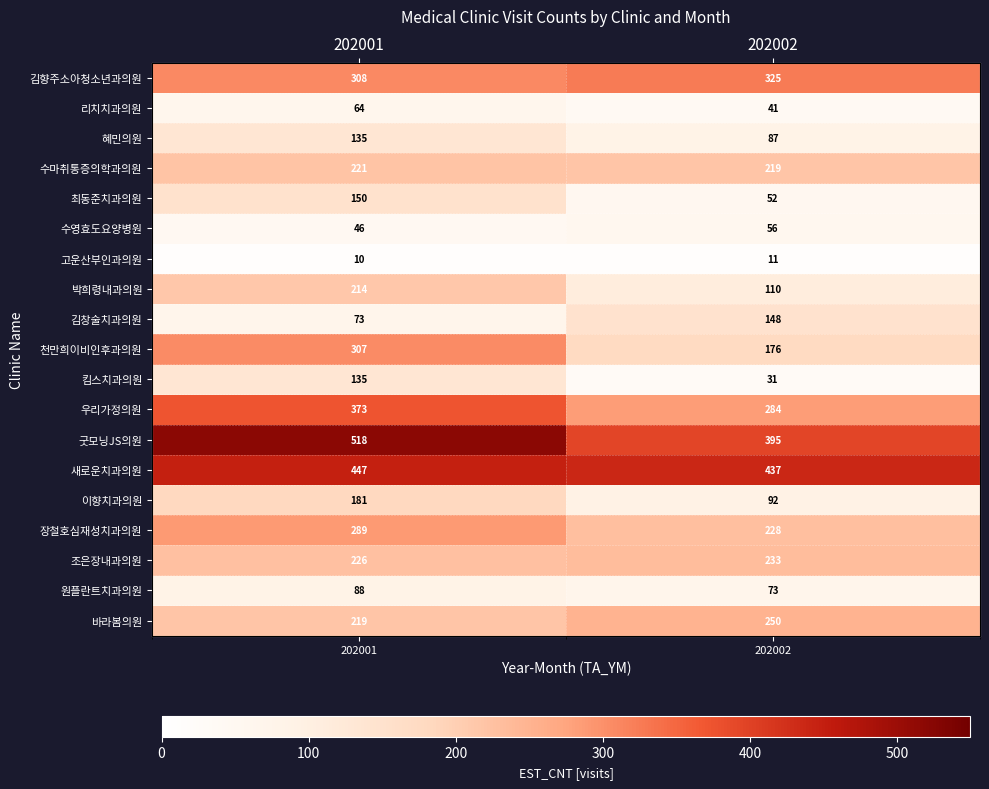

How many 장철호심재성치과의원 values are between 228 and 289?

2